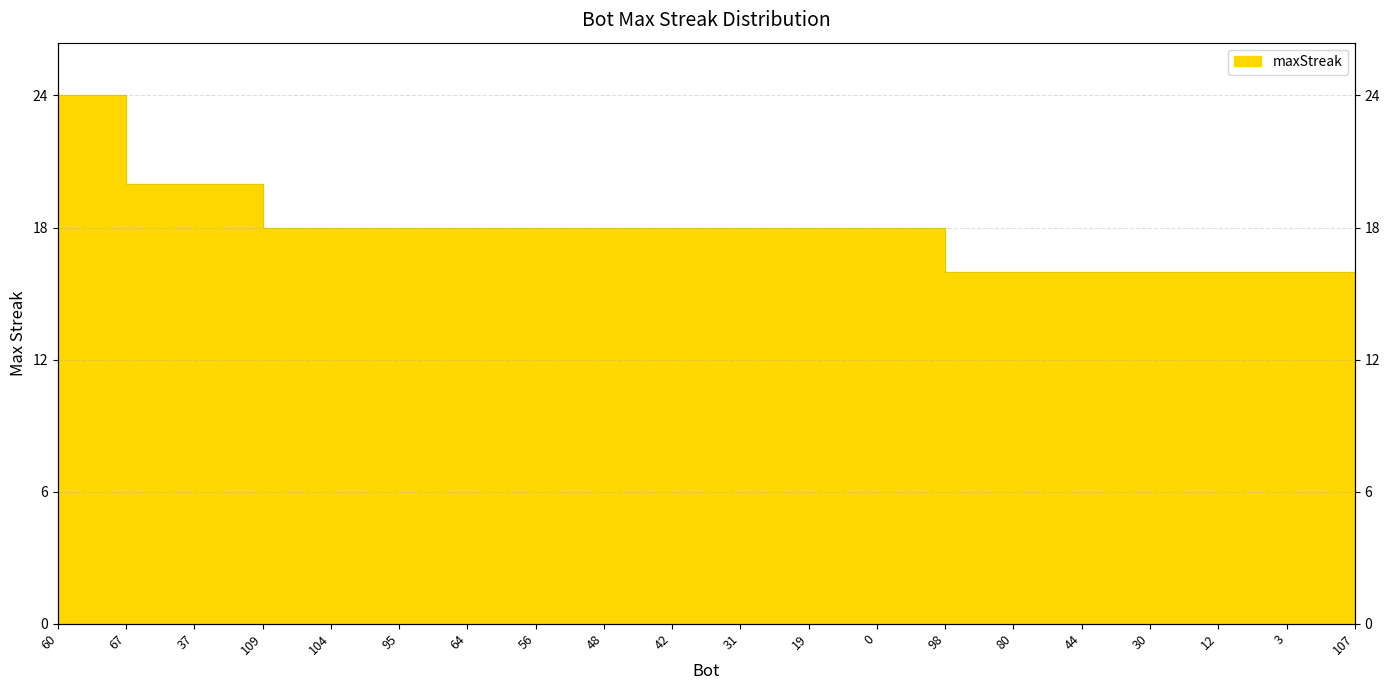

What is the average value?

18